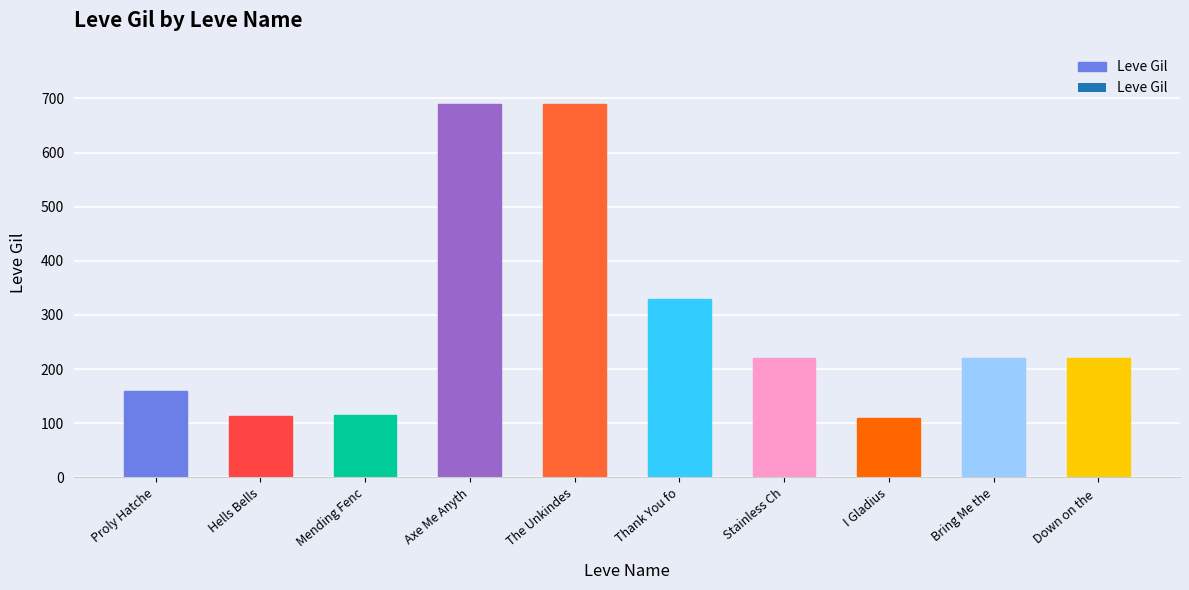

What is the difference between the values at Proly Hatche and Hells Bells?

46